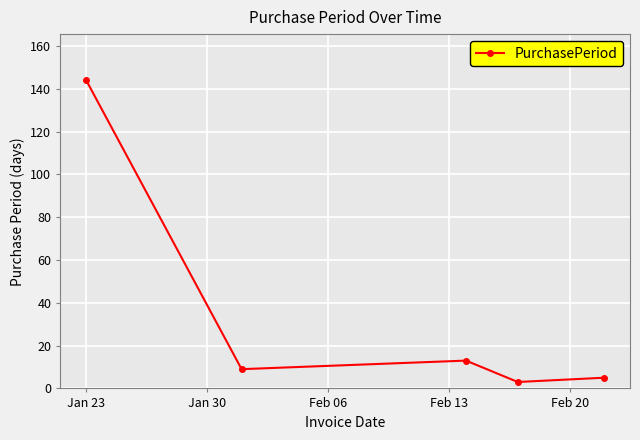

How many points are lower than both their immediate neighbors (excluding endpoints)?

2